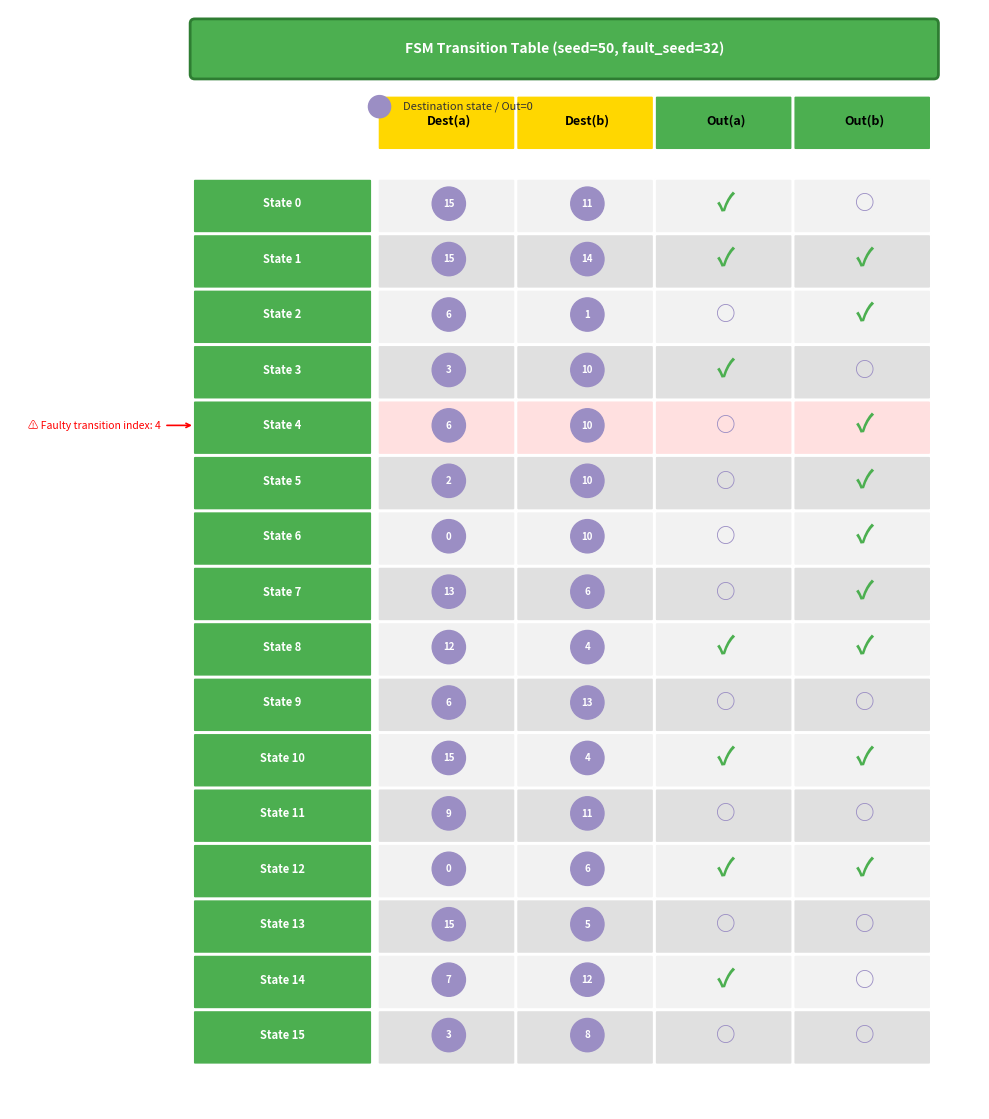

Reading left to right, list all the values displayed in this chart.

State 0: 15	11	1	0
State 1: 15	14	1	1
State 2: 6	1	0	1
State 3: 3	10	1	0
State 4: 6	10	0	1
State 5: 2	10	0	1
State 6: 0	10	0	1
State 7: 13	6	0	1
State 8: 12	4	1	1
State 9: 6	13	0	0
State 10: 15	4	1	1
State 11: 9	11	0	0
State 12: 0	6	1	1
State 13: 15	5	0	0
State 14: 7	12	1	0
State 15: 3	8	0	0